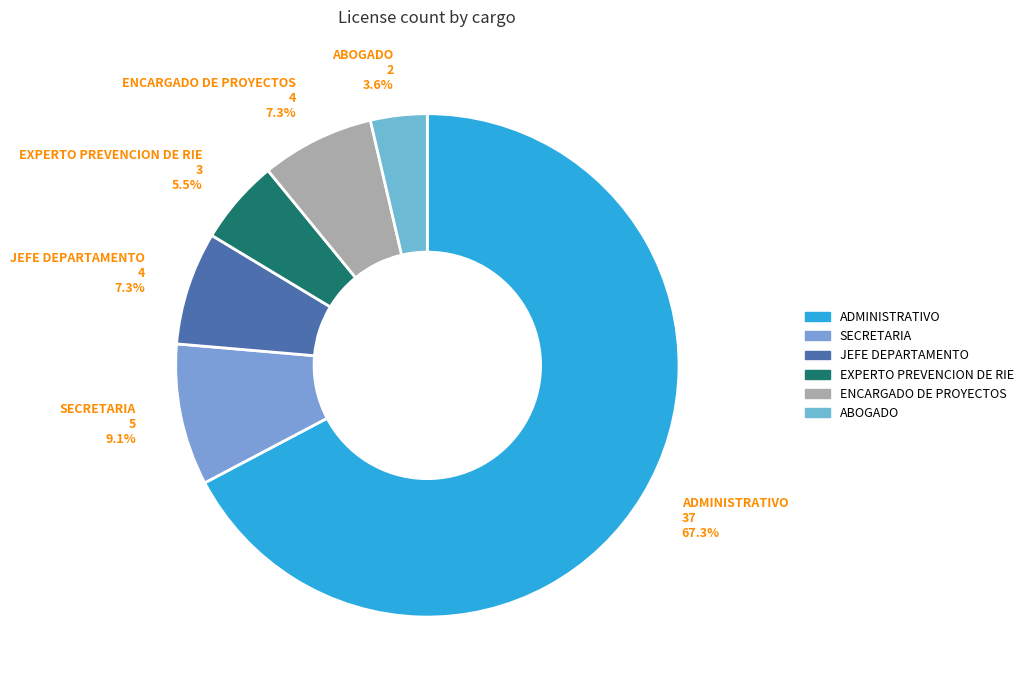

True or false: SECRETARIA accounts for 1% of the total.

False